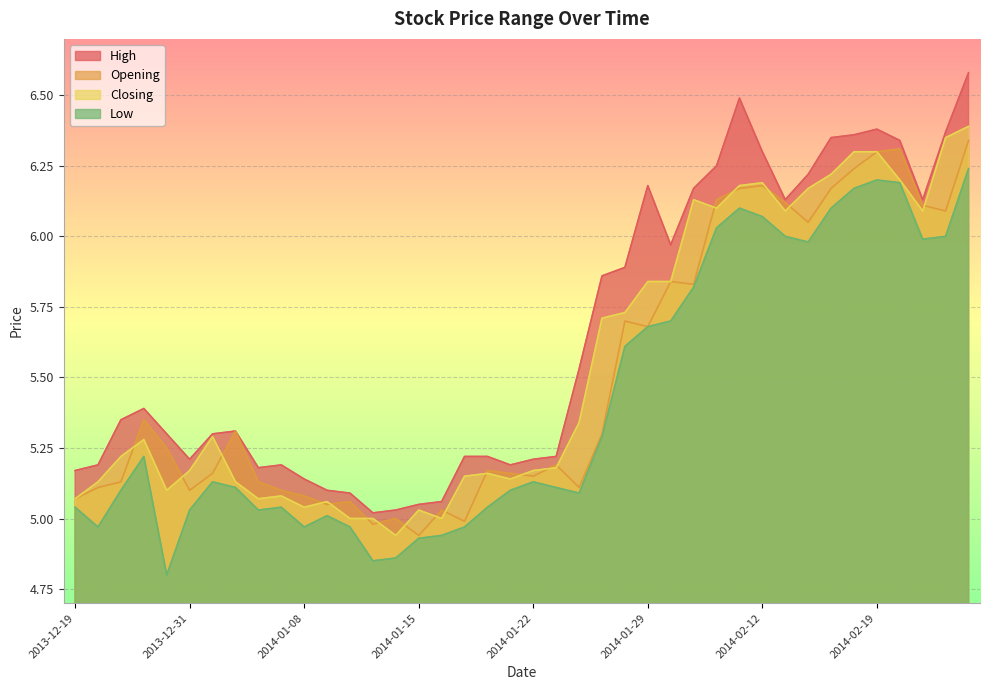

At which category does the chart reach its peak across all series?

2014-02-25